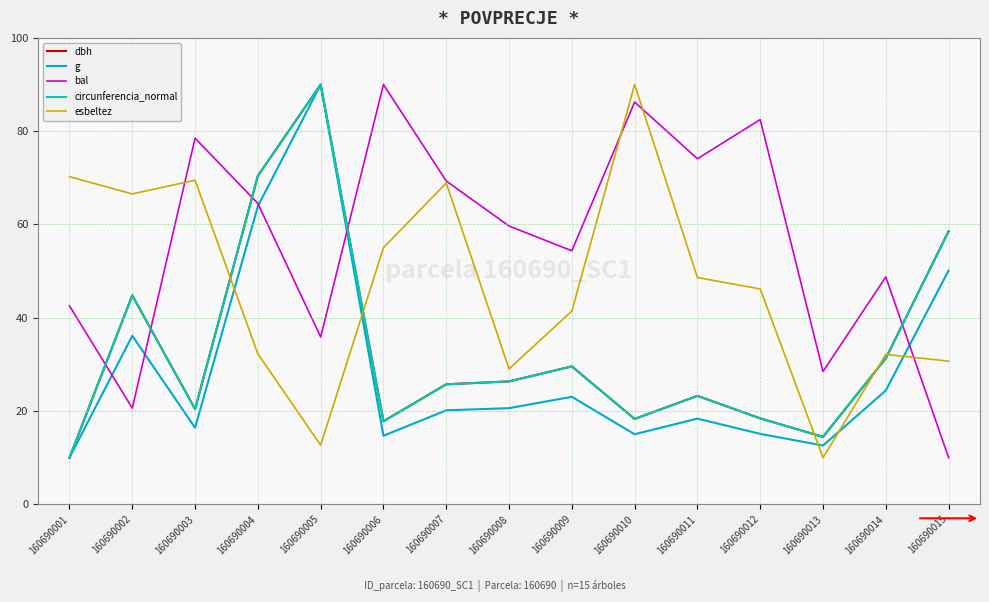

What is the difference between the highest and lowest values at 160690002?

45.9